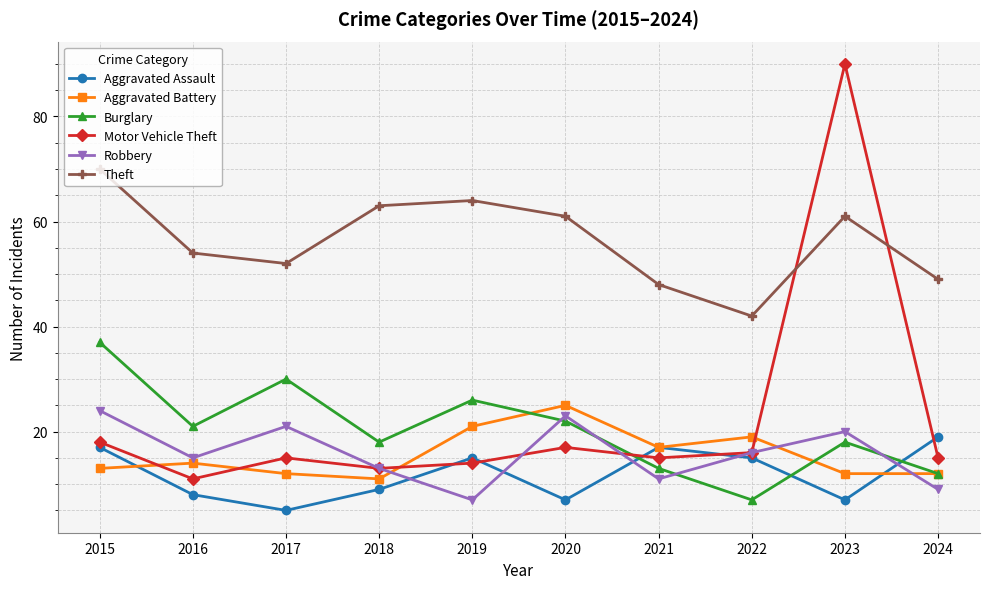

Where is the first local maximum for Aggravated Battery?

2016